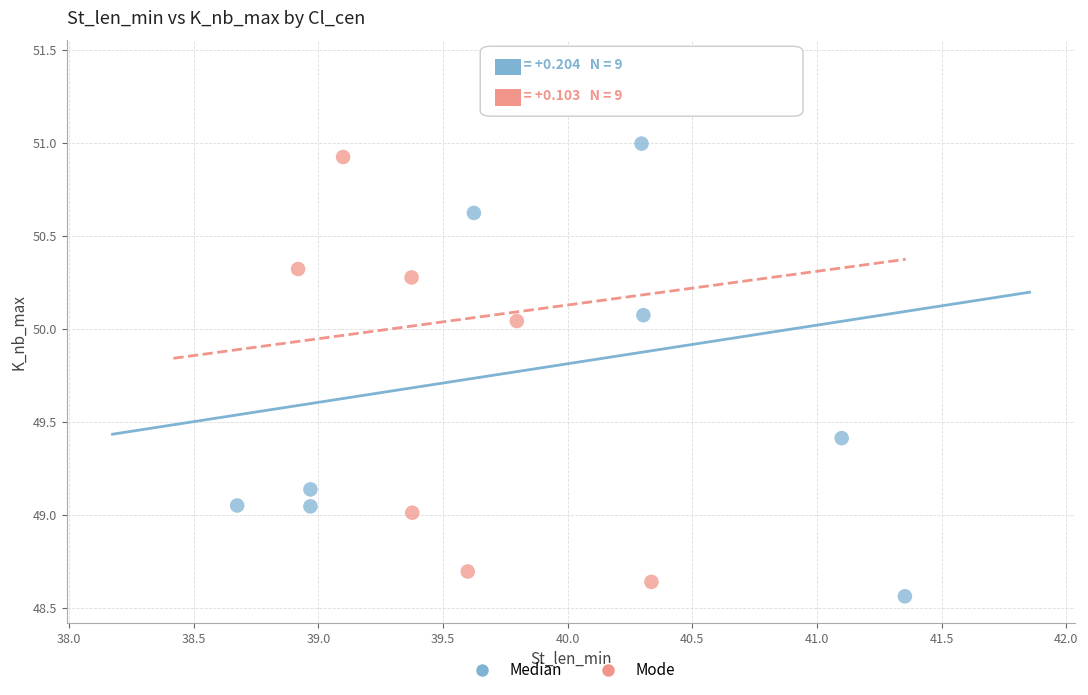

What are all the series names shown in the legend?

Median, Mode